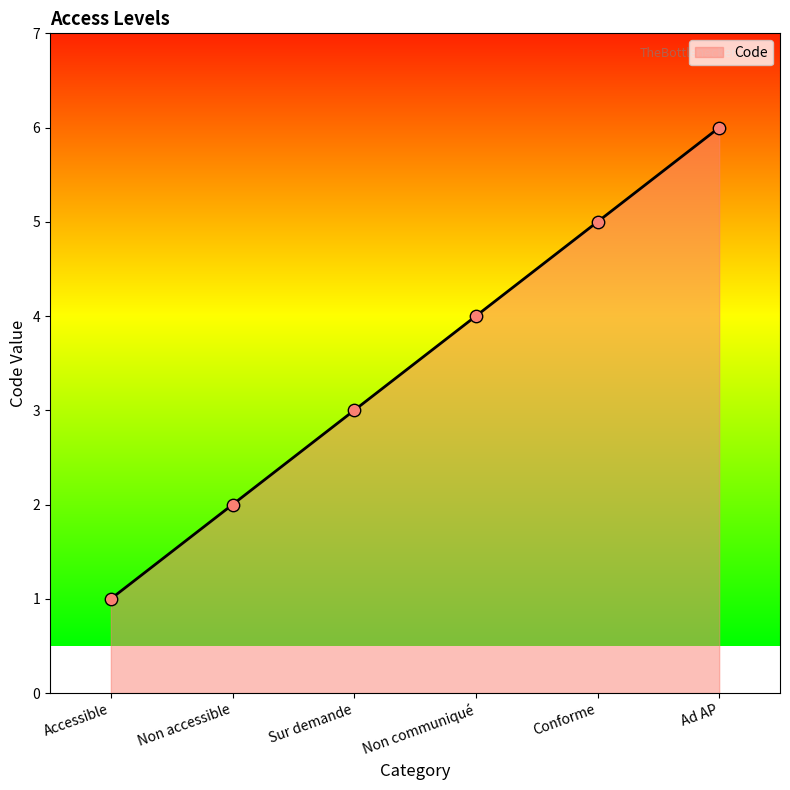

Between Ad AP and Non accessible, which is larger?

Ad AP